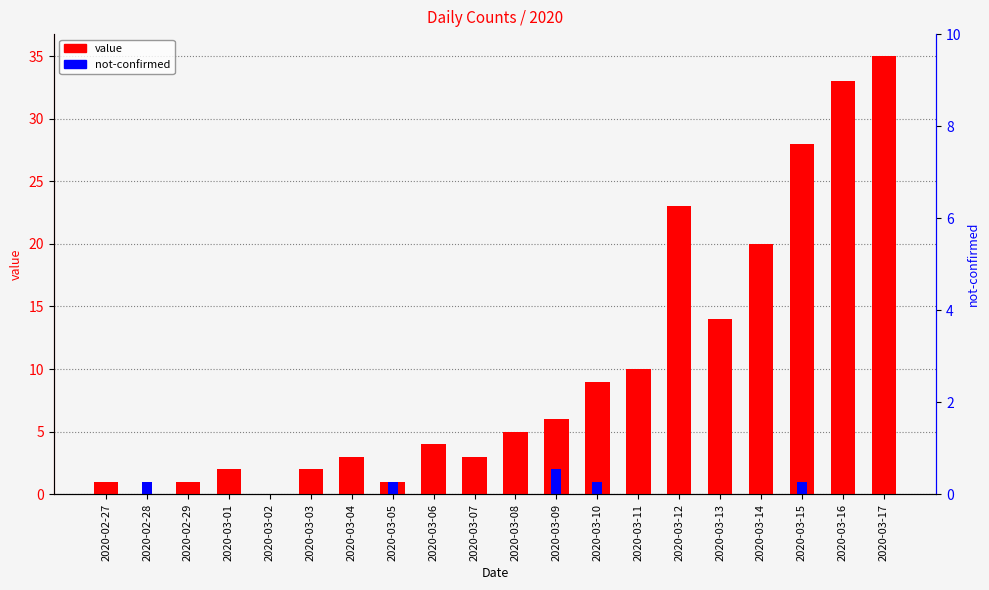

Rank the series by their maximum value, from highest to lowest.

value, not-confirmed